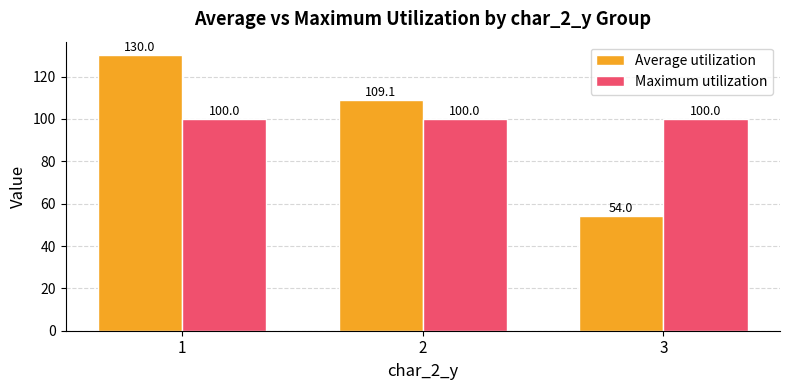

What is the value of the Average utilization bar at the 1st from the left?

130.0